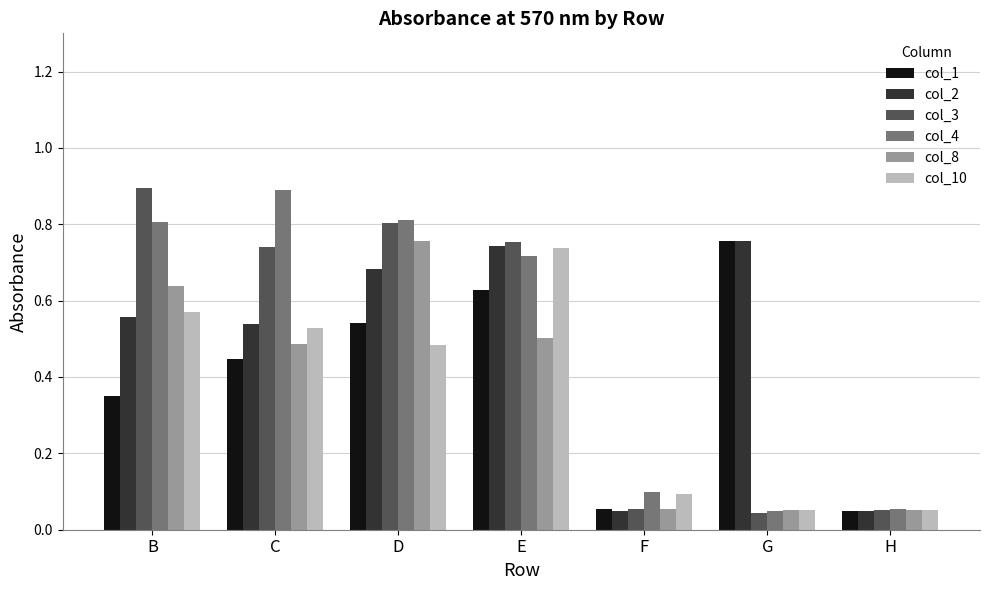

What is the sum of all col_2 values?

3.4